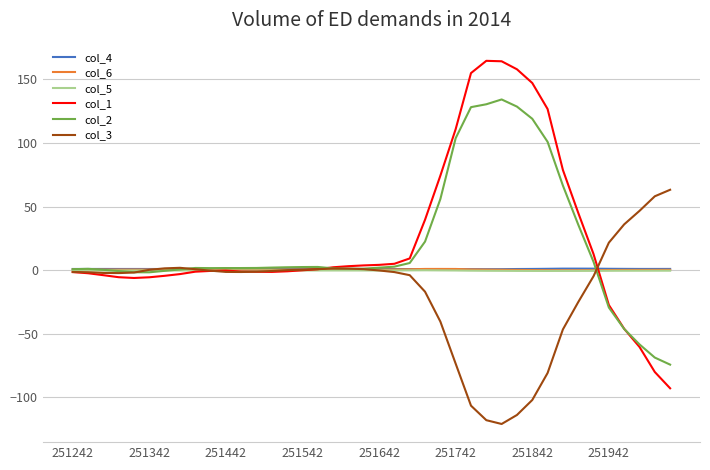

Which series has the widest spread of values?

col_1